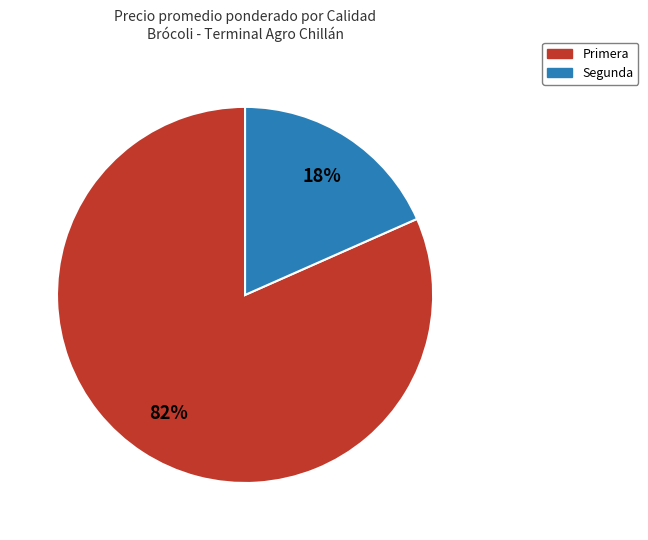

What is the largest slice in the pie chart?

Primera